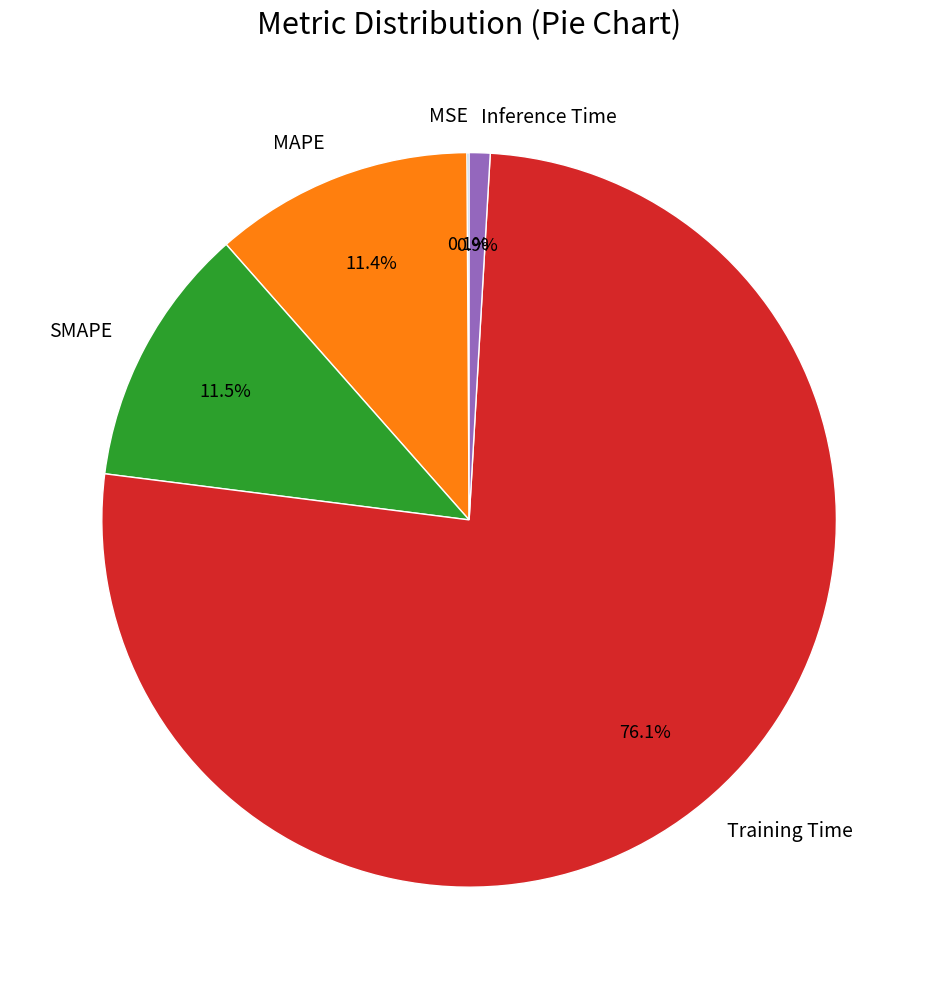

To the nearest percent, what is the average slice percentage?

20%